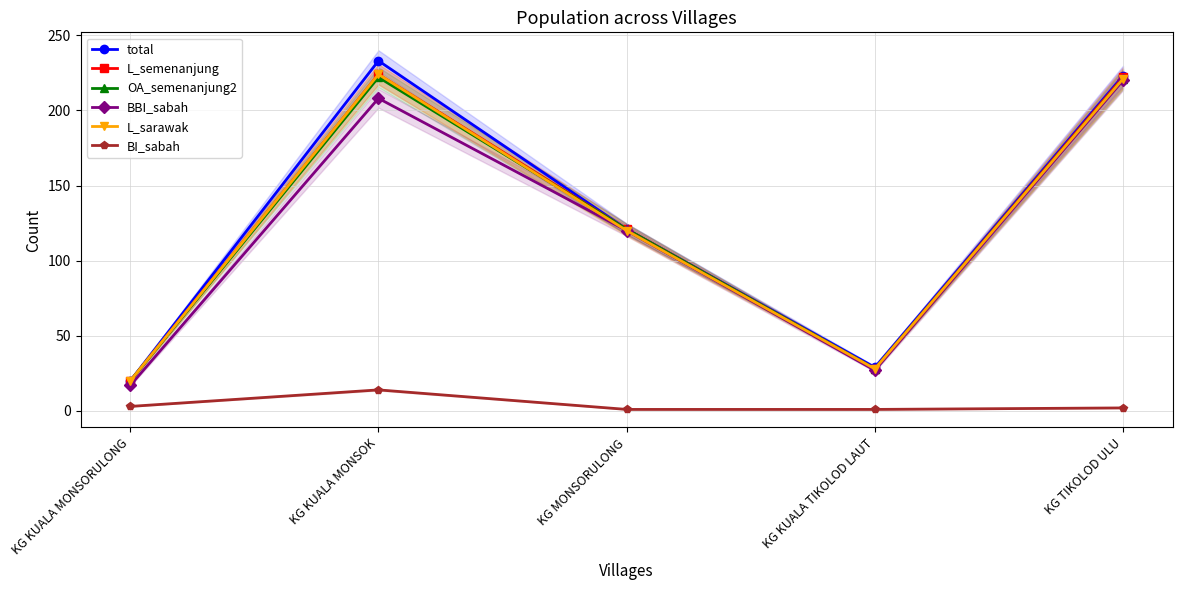

True or false: L_semenanjung and BBI_sabah intersect in this chart.

False